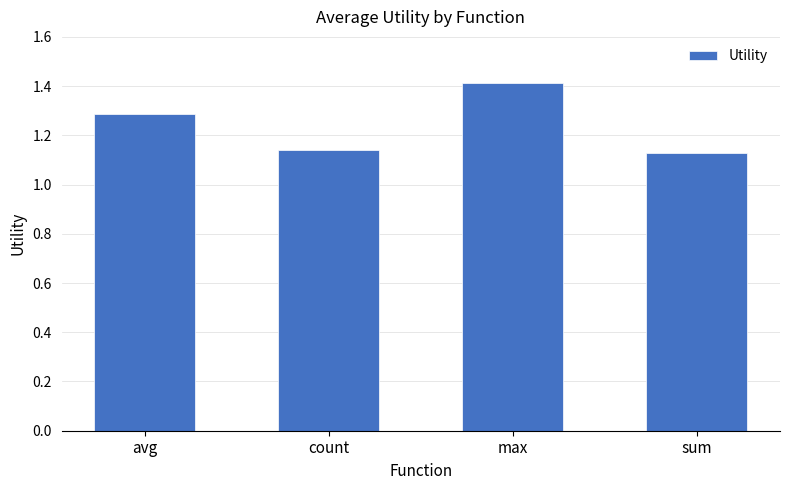

Rank the categories by value from highest to lowest.

max, avg, count, sum